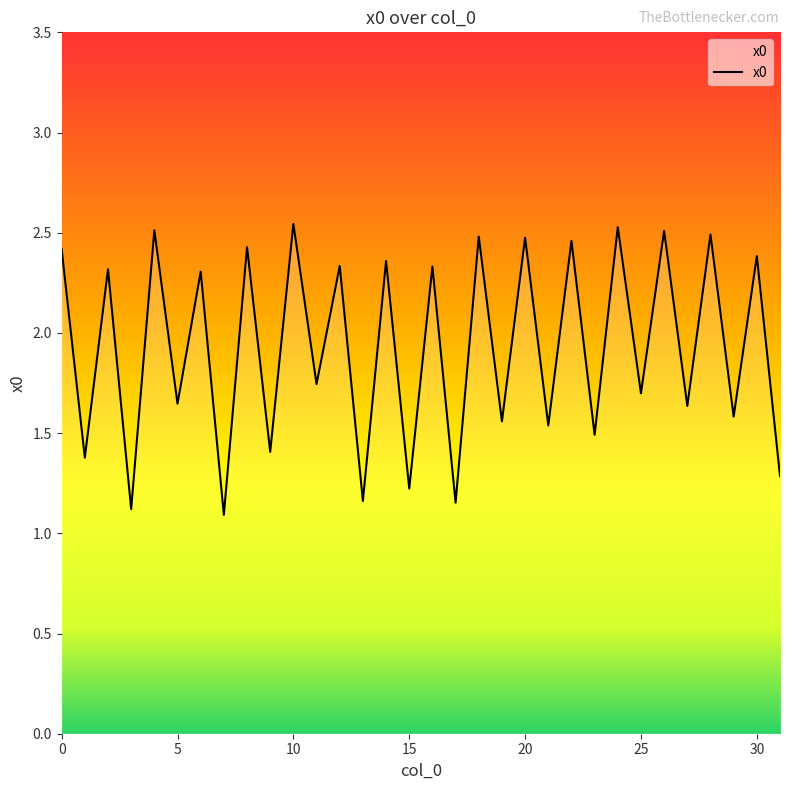

Reading left to right, transcribe all the data shown in this chart.

2.4	1.4	2.3	1.1	2.5	1.6	2.3	1.1	2.4	1.4	2.5	1.7	2.3	1.2	2.4	1.2	2.3	1.2	2.5	1.6	2.5	1.5	2.5	1.5	2.5	1.7	2.5	1.6	2.5	1.6	2.4	1.3